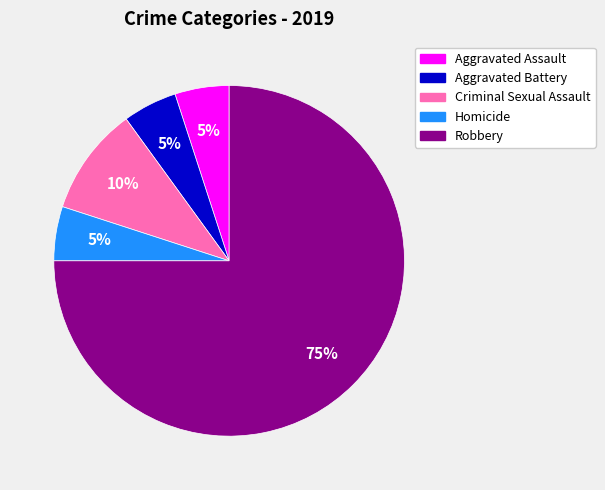

Is the sum of Aggravated Battery and Aggravated Assault greater than half?

No